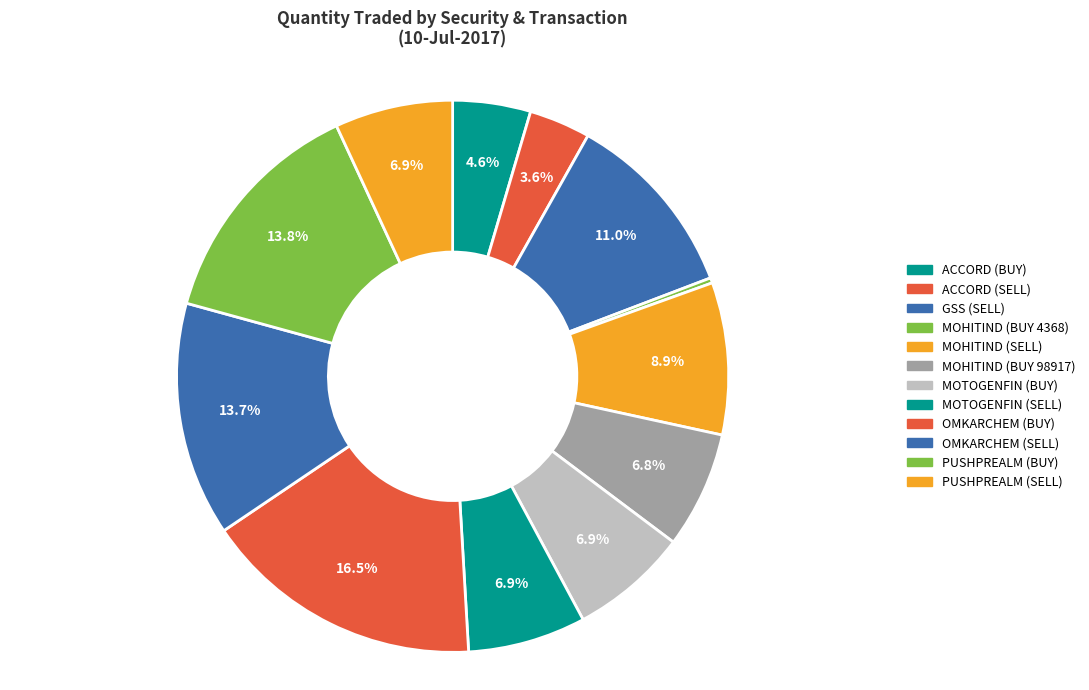

What portion of the pie excludes MOTOGENFIN (BUY)?

93.1%